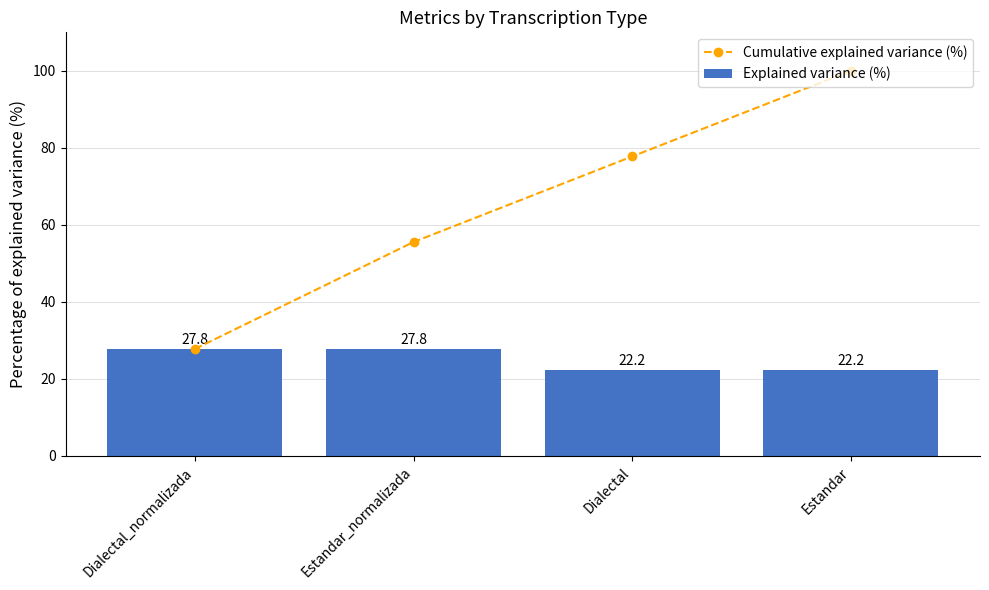

At Dialectal_normalizada, list the series in order from smallest to largest.

Cumulative explained variance (%), Explained variance (%)